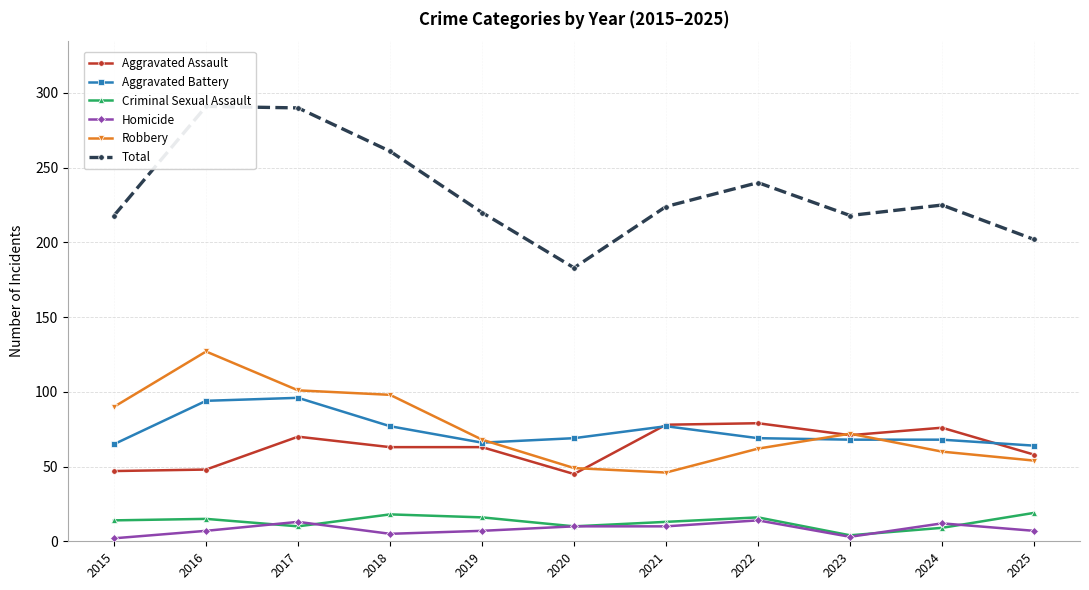

What is the spread (max minus min) of values at 2015?

216